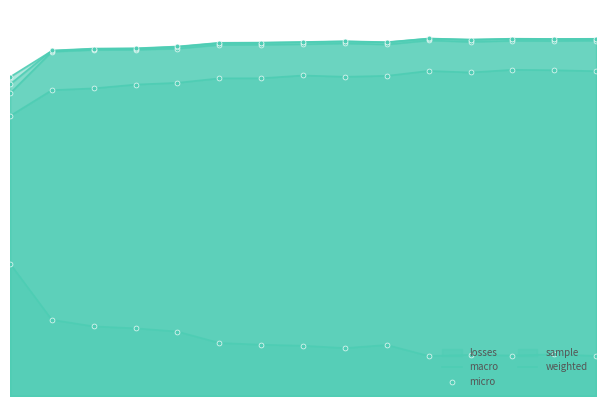

Where is micro nearest to the value 0?

100